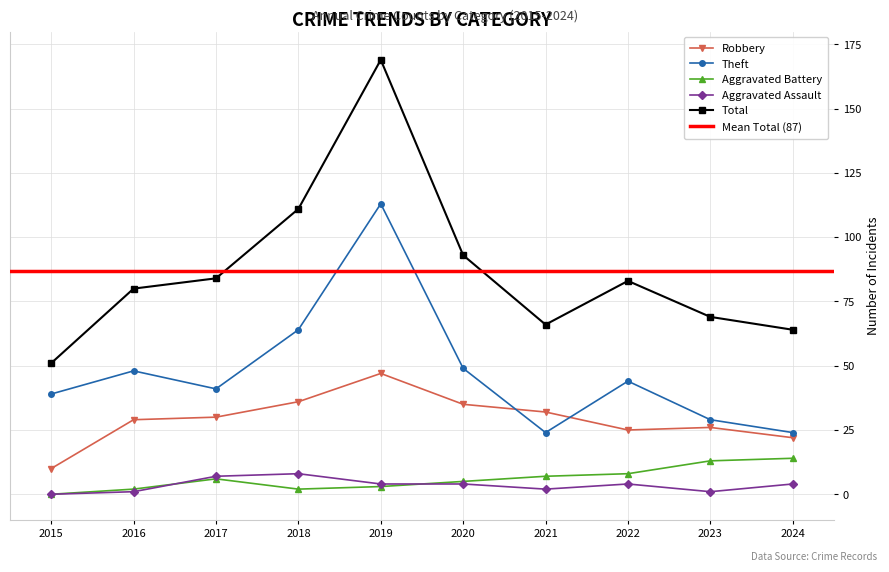

True or false: Aggravated Assault and Robbery intersect in this chart.

False